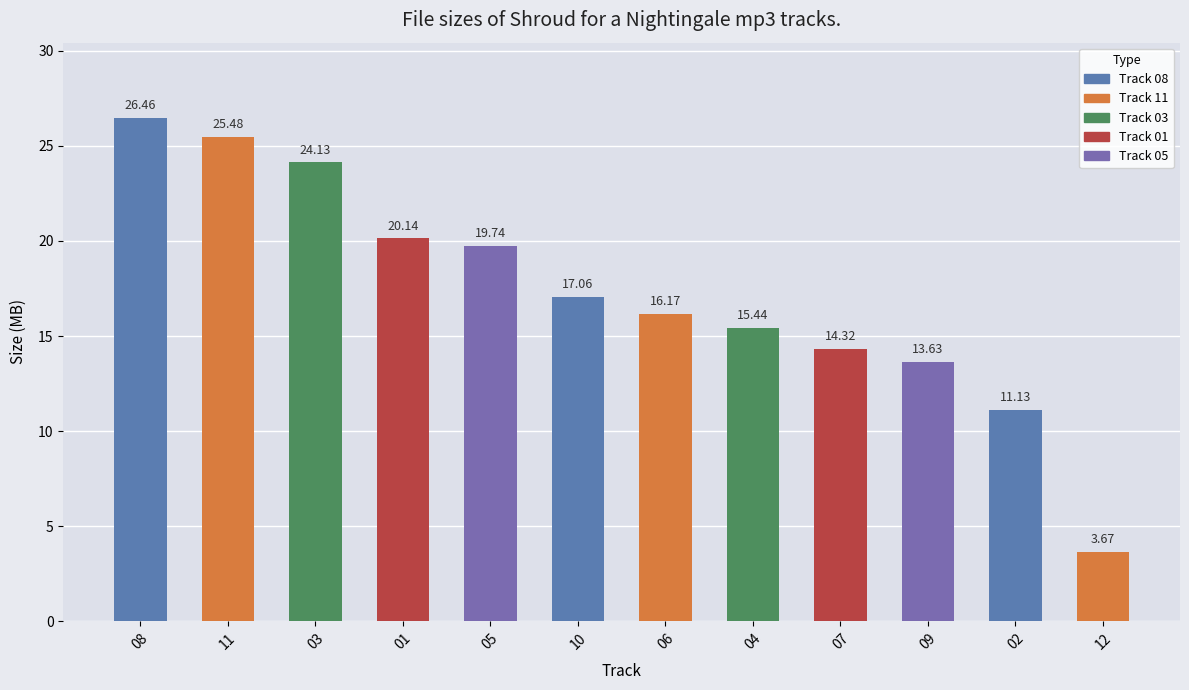

Rank the categories by value from lowest to highest.

12, 02, 09, 07, 04, 06, 10, 05, 01, 03, 11, 08